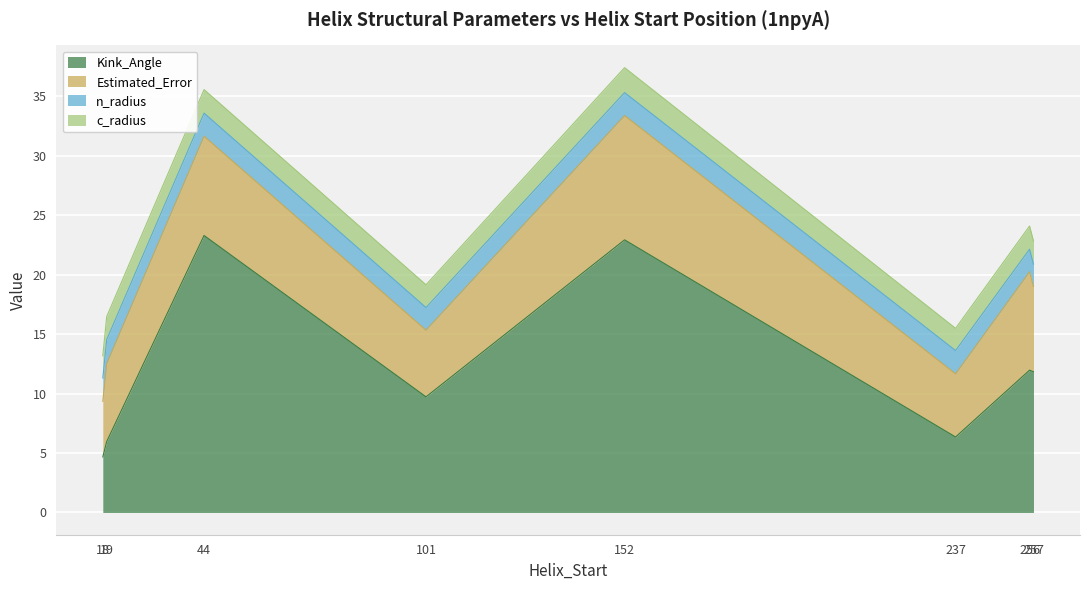

Is it true that n_radius equals 2.0 at 237?

True